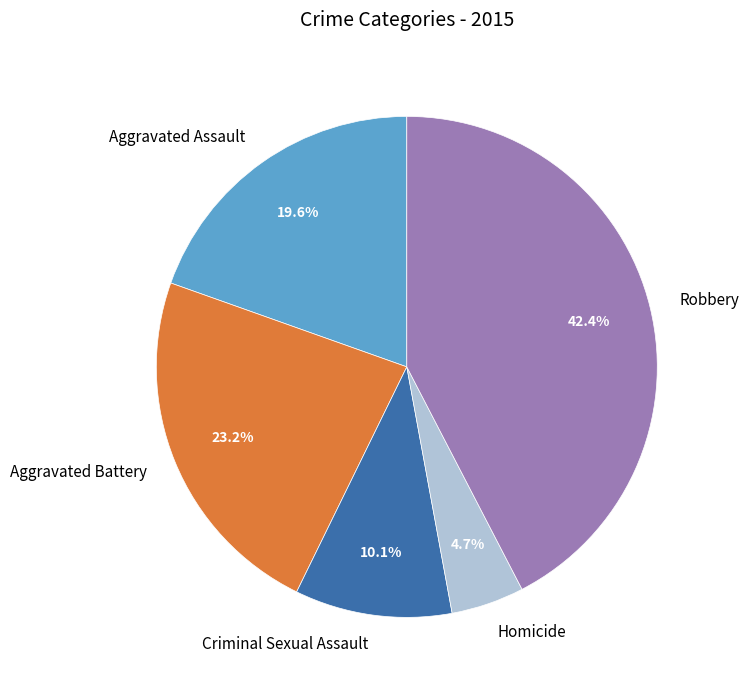

Which slice is the largest?

Robbery